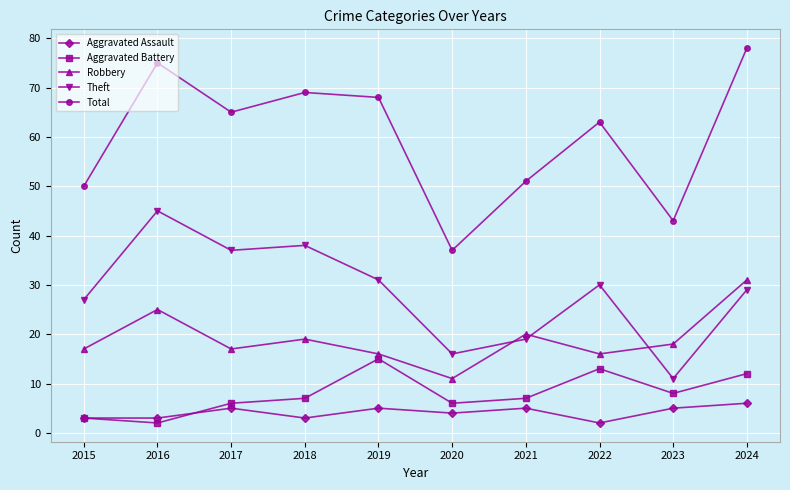

At which category does the chart reach its peak across all series?

2024